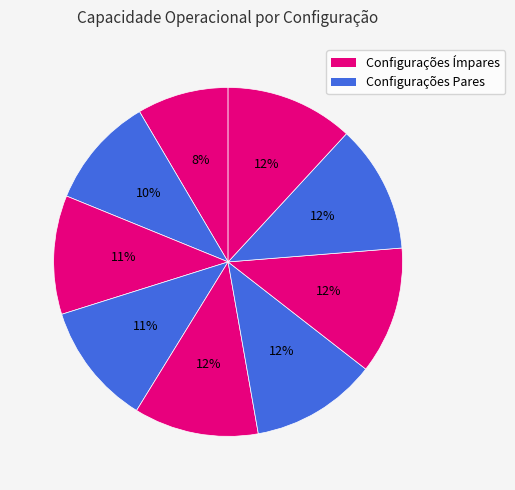

Count the number of slices in the pie.

9